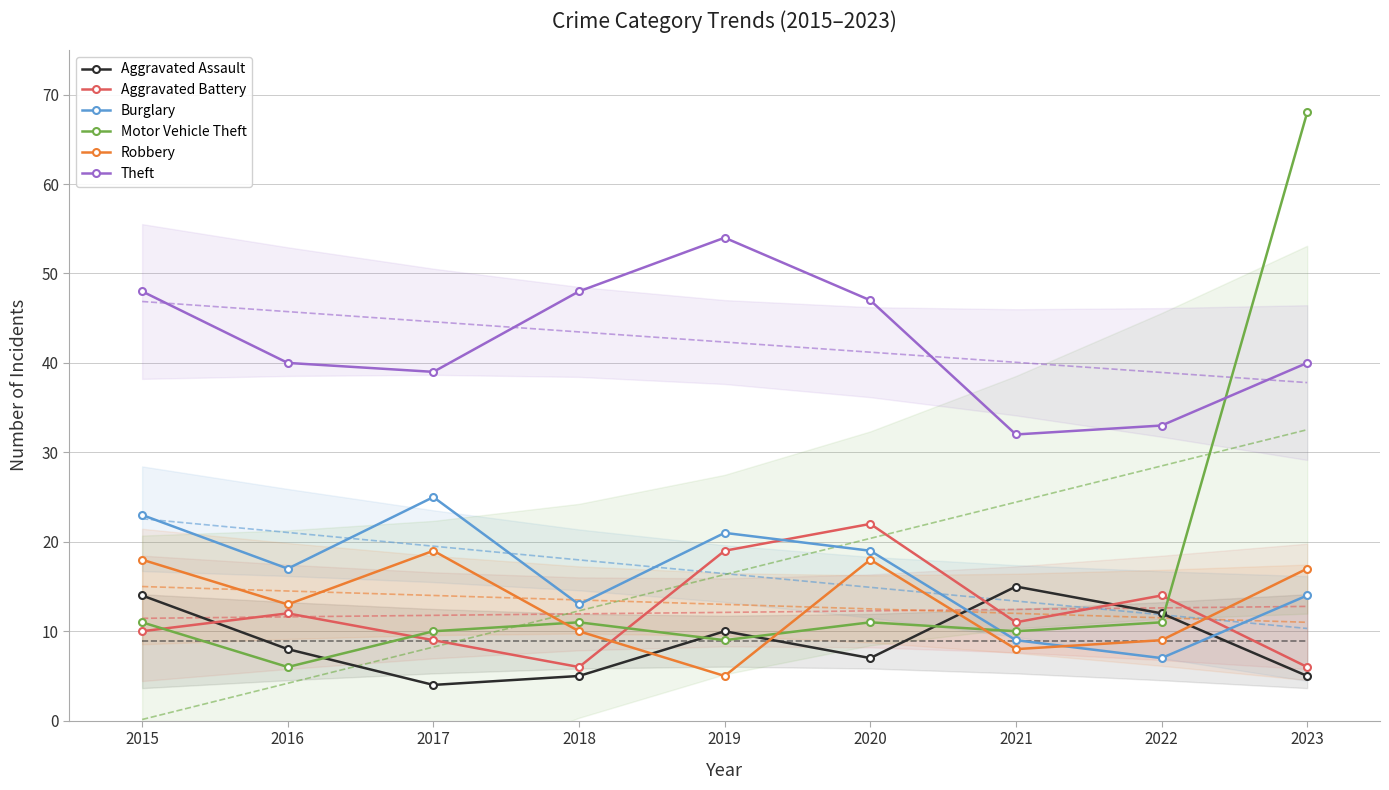

Rank the series by their maximum value, from highest to lowest.

Motor Vehicle Theft, Theft, Burglary, Aggravated Battery, Robbery, Aggravated Assault